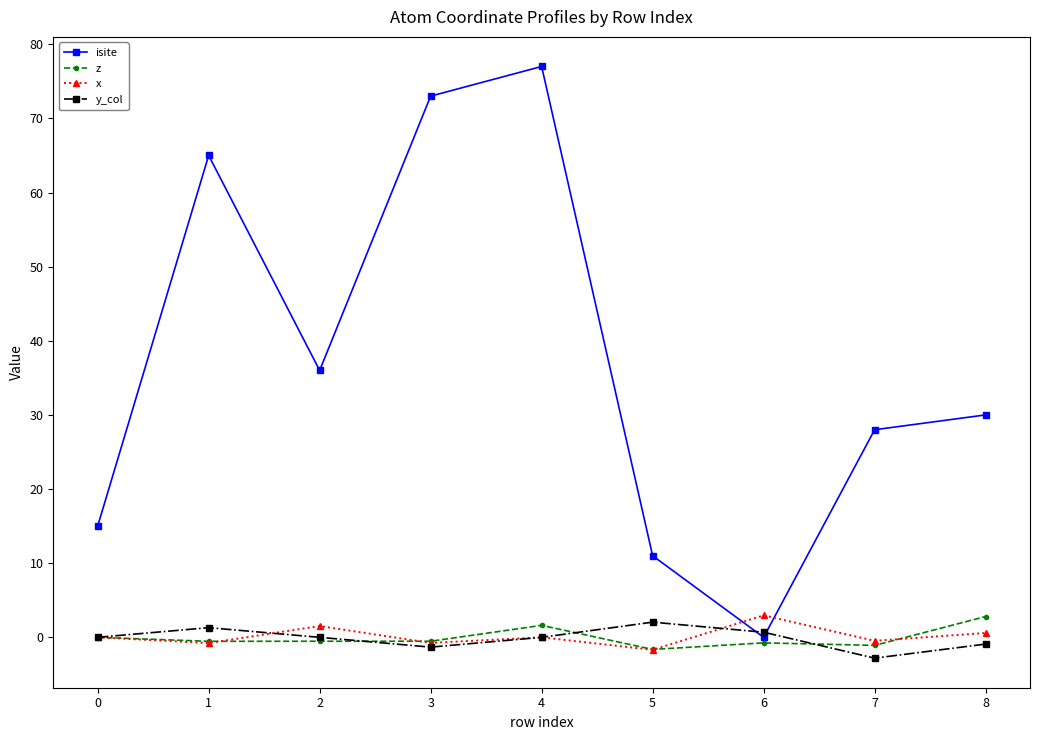

Where is the first local maximum for y_col?

1